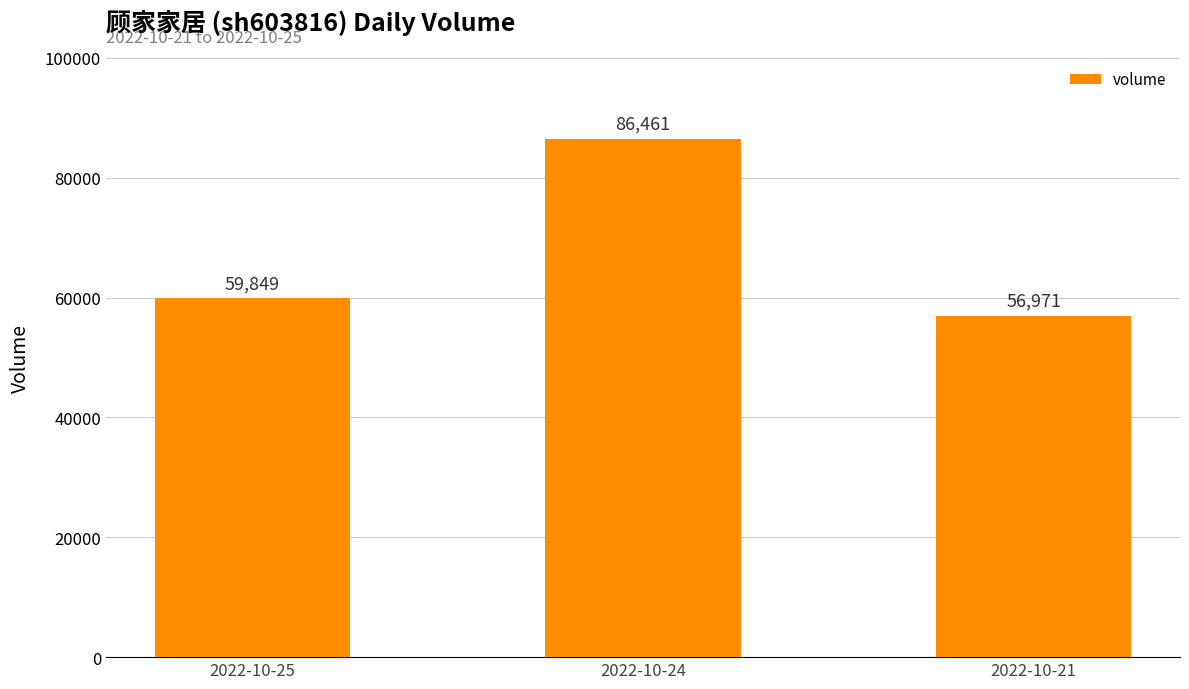

Which has a higher value, 2022-10-21 or 2022-10-24?

2022-10-24